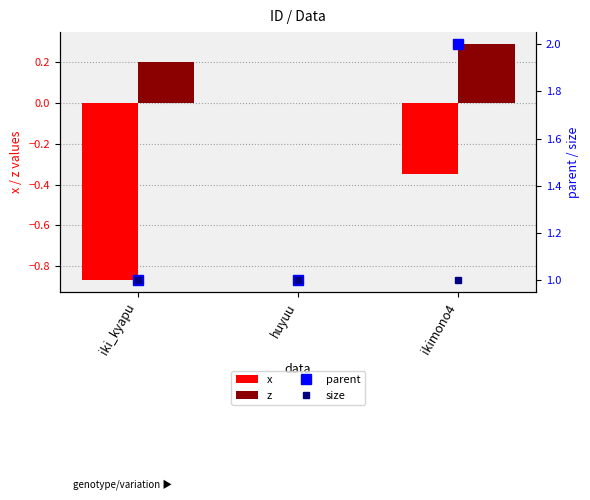

Is it true that x equals -0.1 at ikimono4?

False